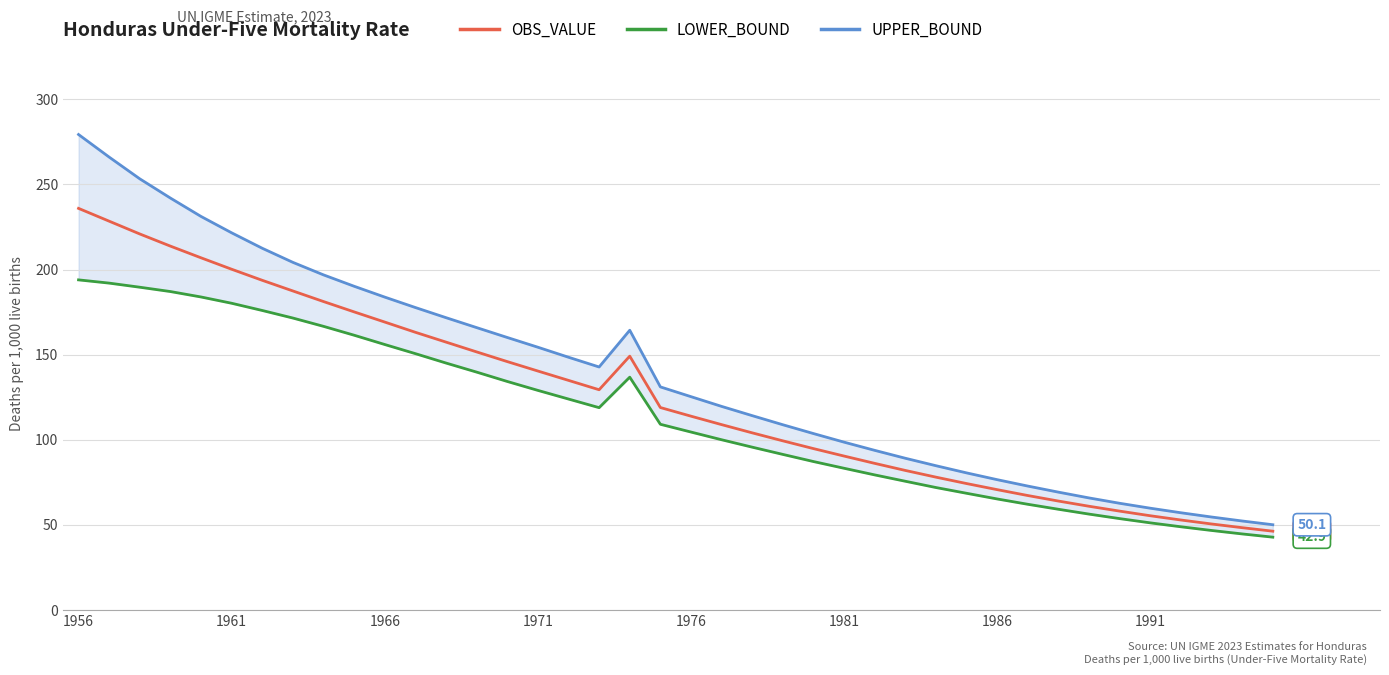

What is the minimum value for OBS_VALUE?

46.4